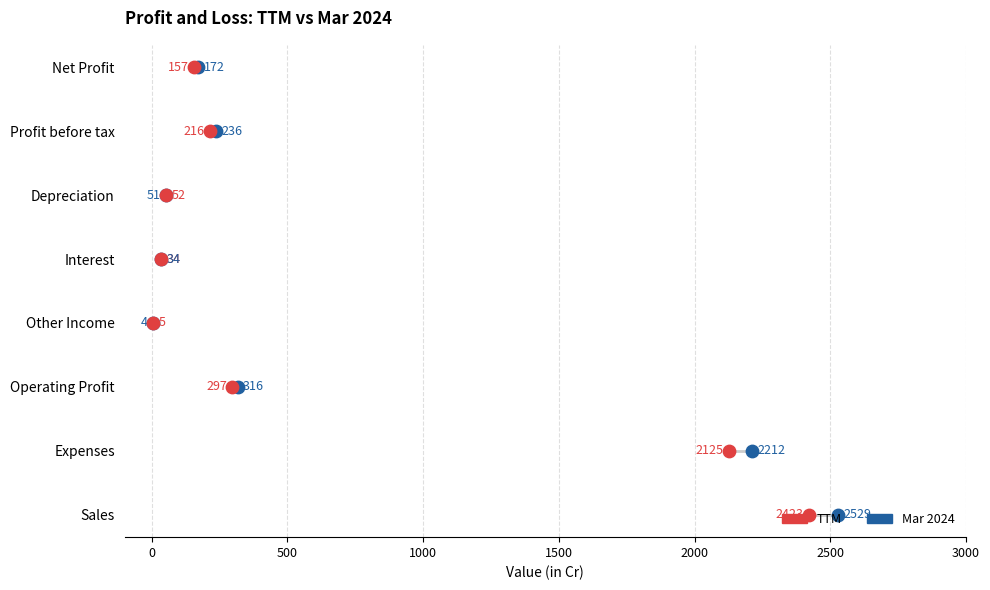

Which series reaches the maximum Y coordinate?

Mar 2024